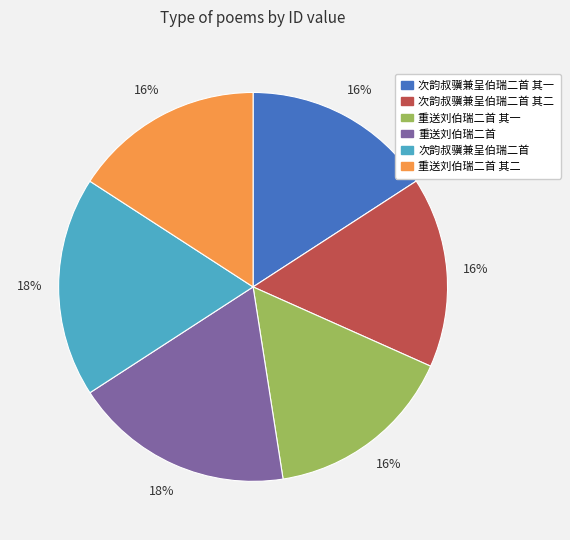

To the nearest percent, what percentage of the pie is 重送刘伯瑞二首 其二?

16%